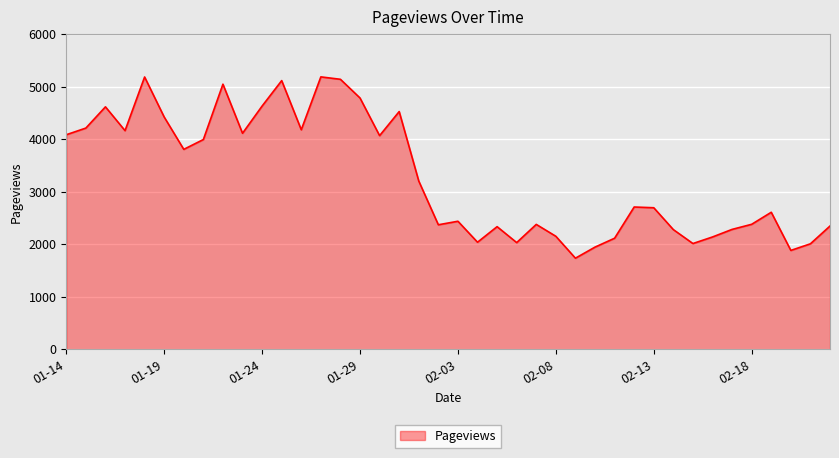

What is the minimum value shown in the chart?

1735